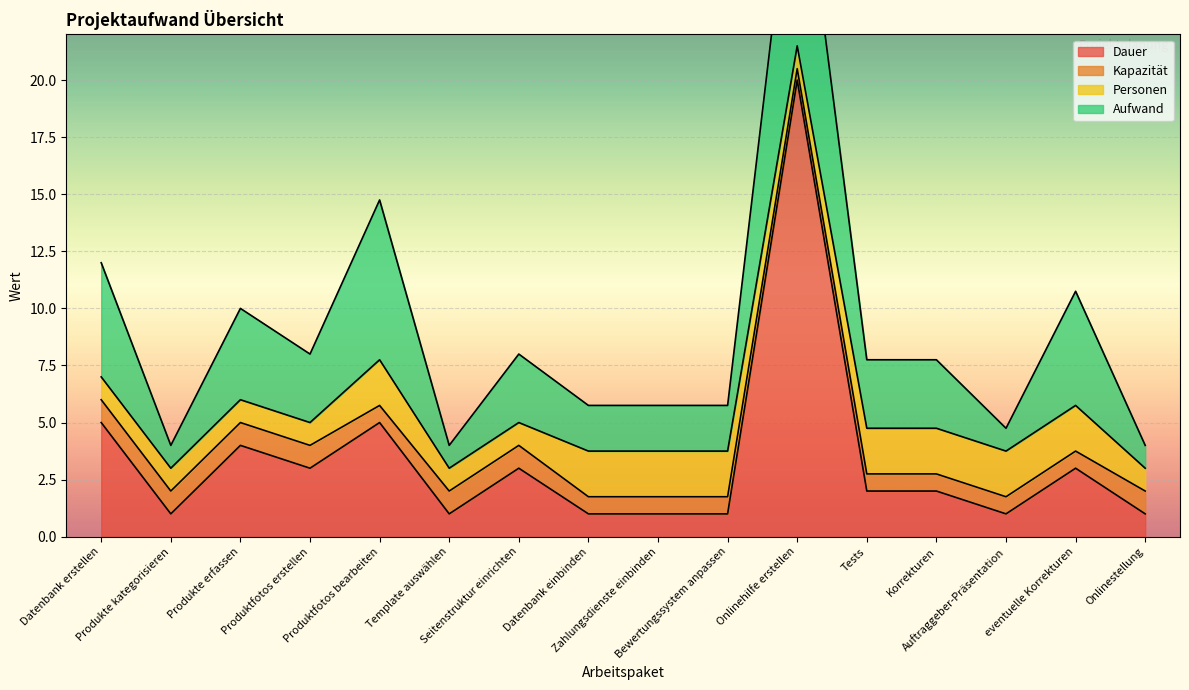

True or false: Dauer and Kapazität intersect in this chart.

False